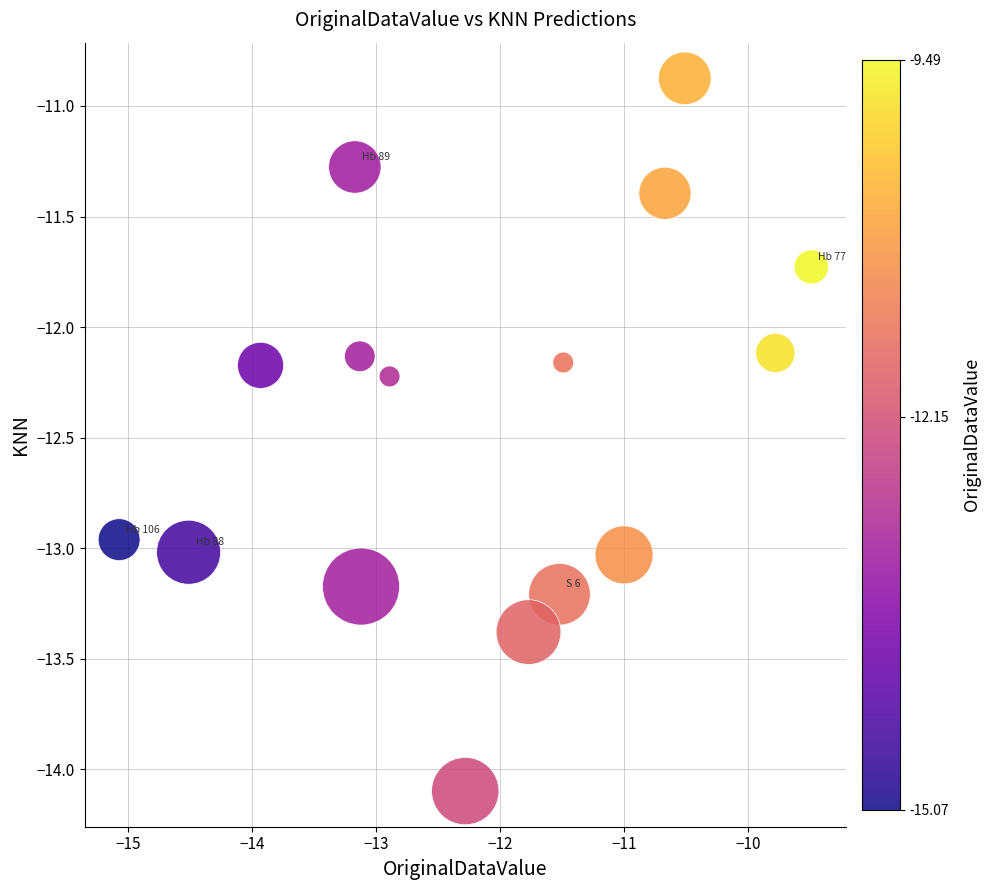

What is the range of X values (max minus min)?

5.6